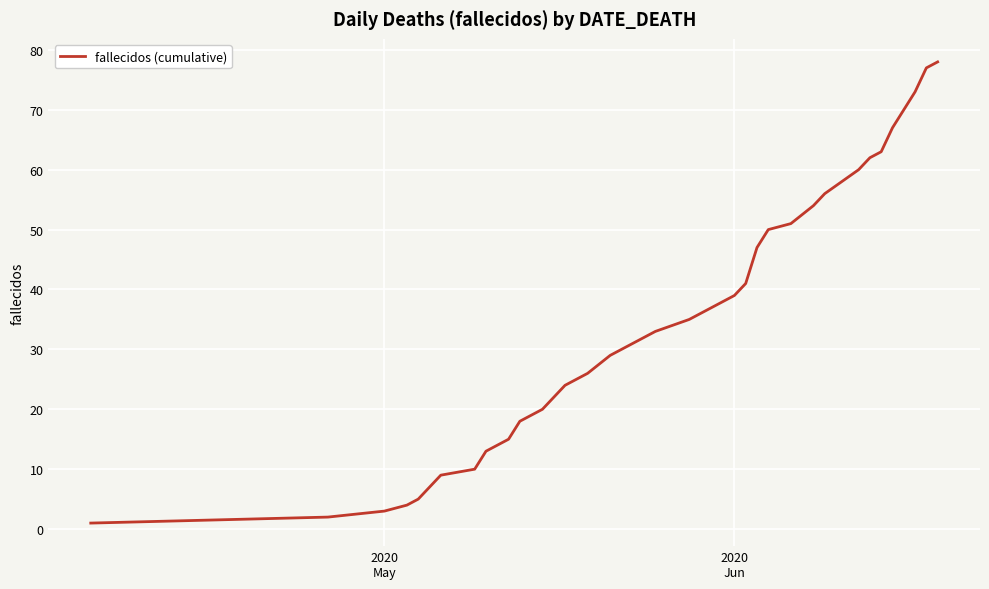

How many categories are shown in the chart?

40